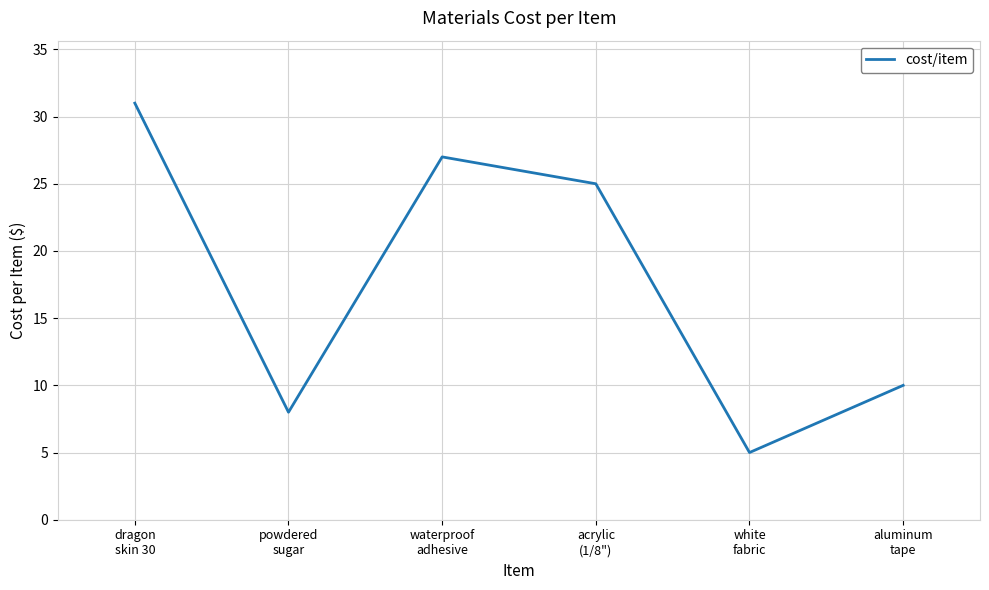

True or false: the data shows 10 at aluminum
tape.

True